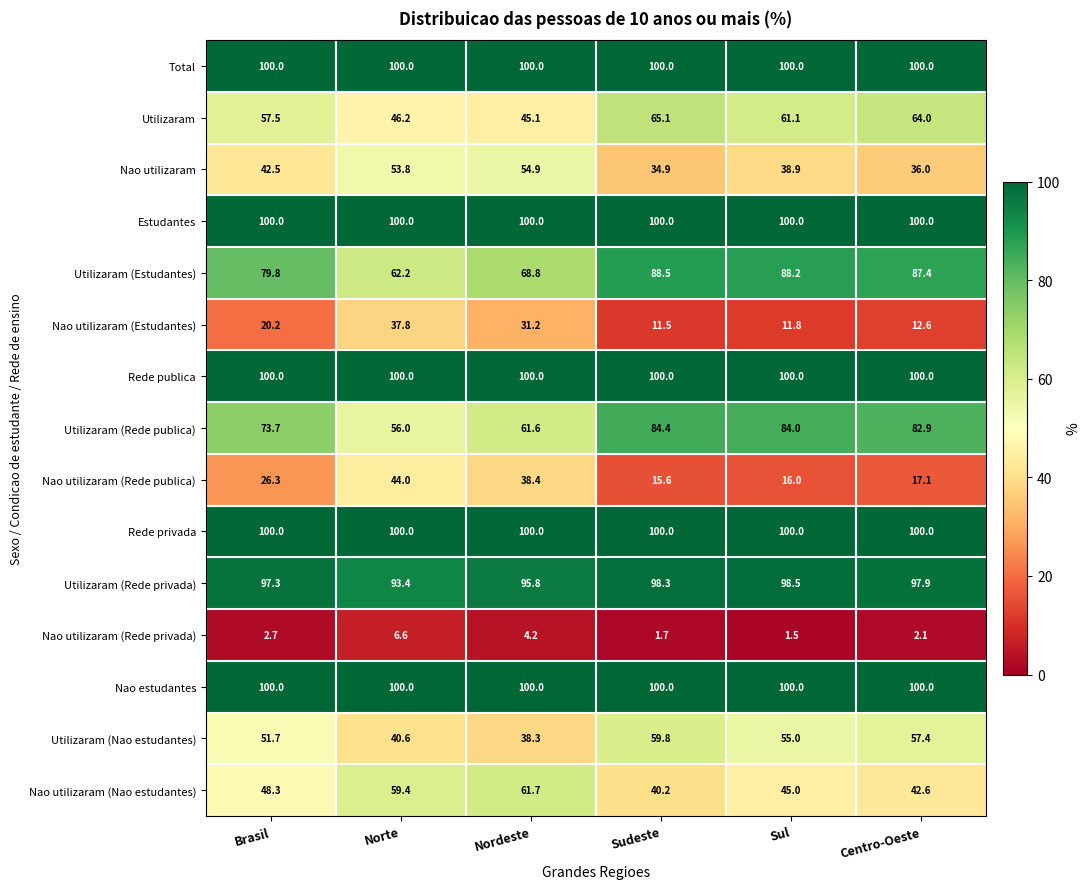

At which label does Utilizaram first exceed 61?

Sudeste